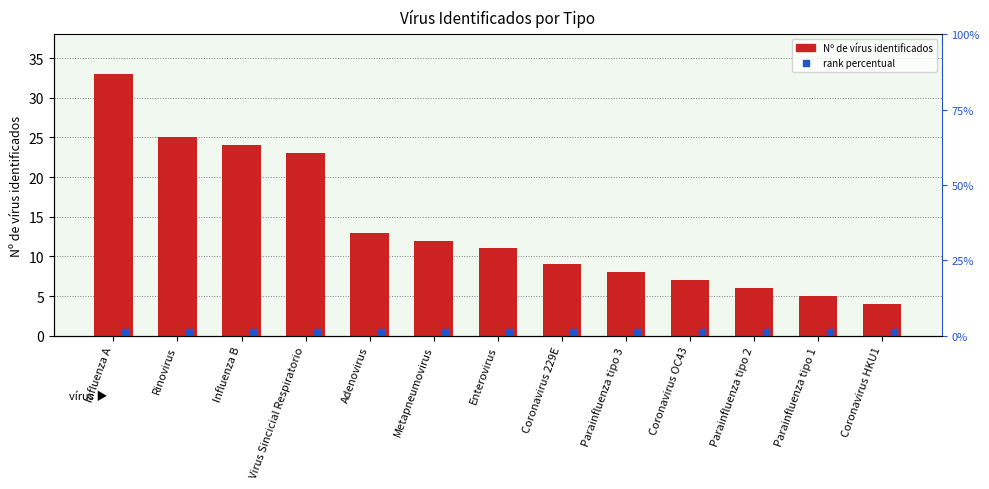

Which has a higher value, Coronavirus HKU1 or Influenza A?

Influenza A